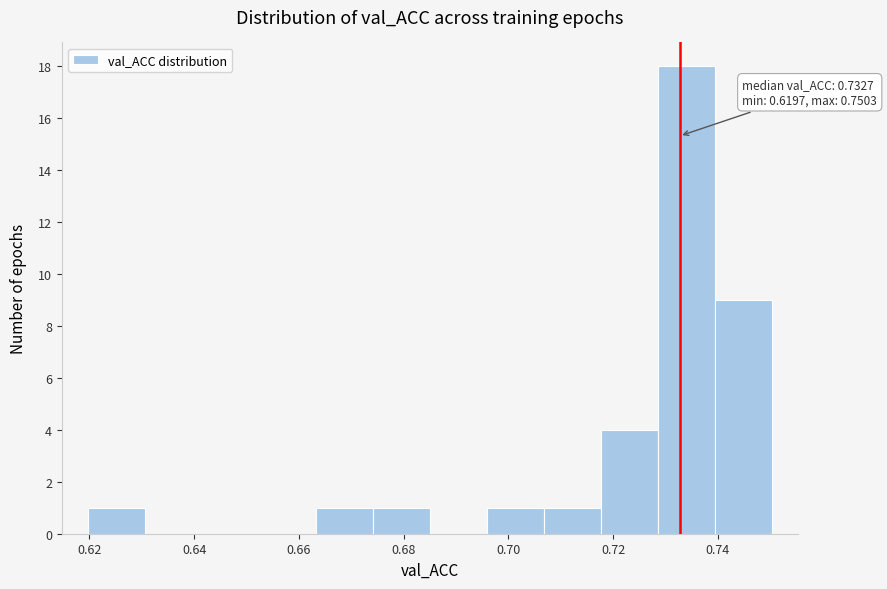

Over which range of the x-axis is the bar tallest?

0.728 to 0.740